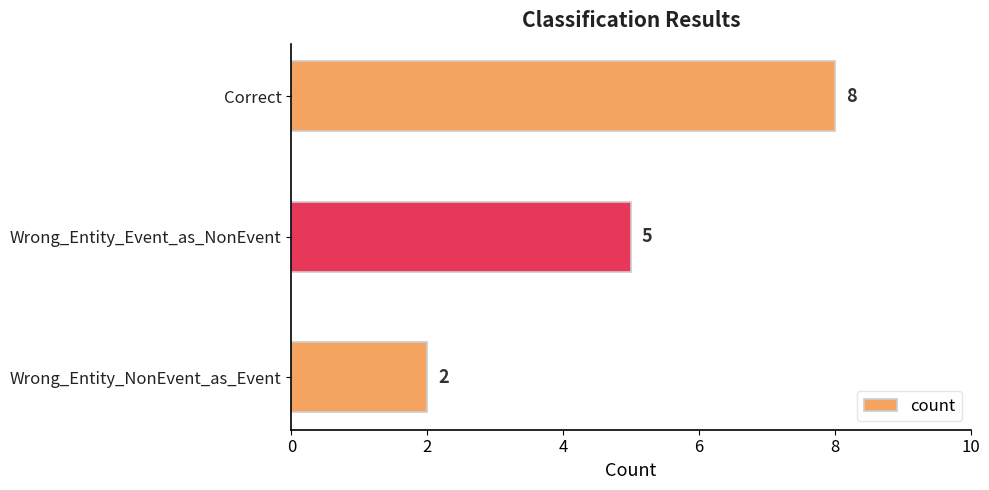

Reading bottom to top, list all the values displayed in this chart.

Wrong_Entity_NonEvent_as_Event=2	Wrong_Entity_Event_as_NonEvent=5	Correct=8